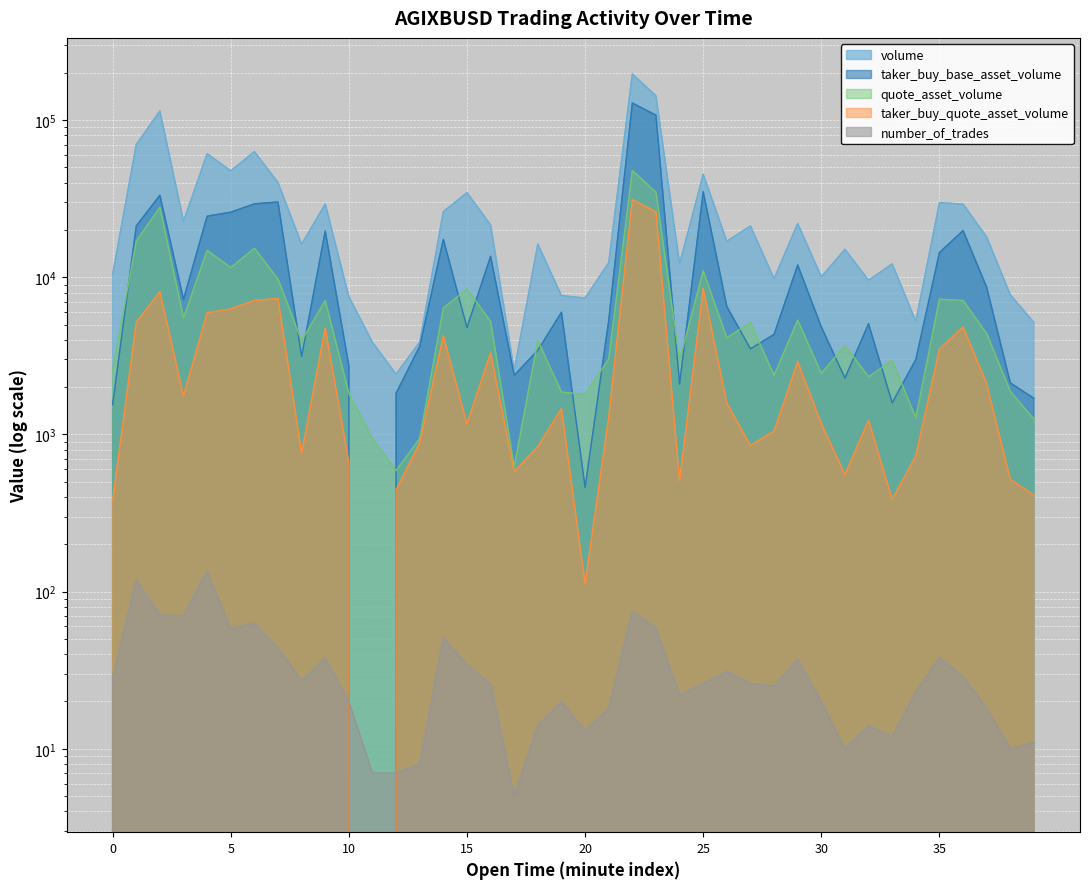

True or false: volume has more than 1 interior local peaks.

True